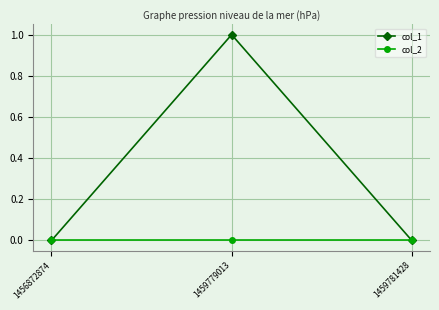

At which label does col_1 reach its peak?

1459779013